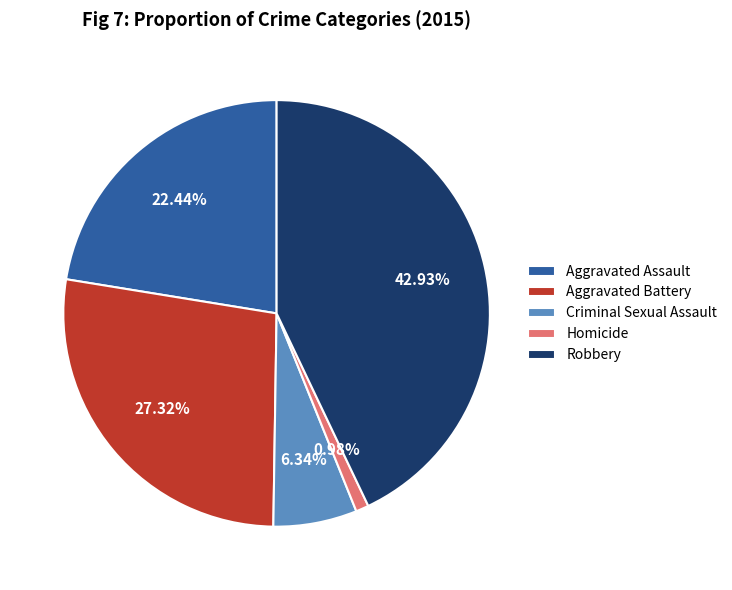

What is the ratio of the value at Homicide to the value at Criminal Sexual Assault?

0.2